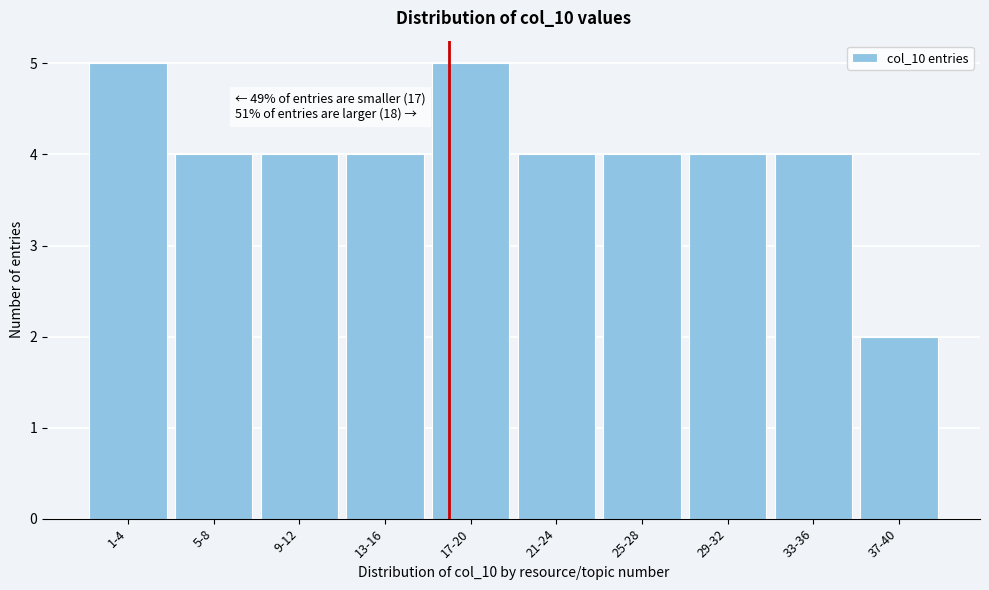

Reading left to right, what are all the values shown in this chart?

5	4	4	4	5	4	4	4	4	2